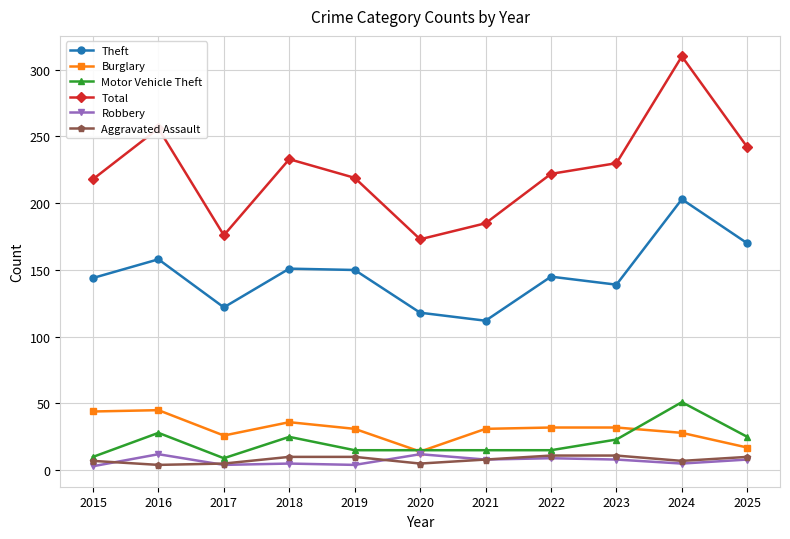

What is the difference between the maximum and minimum values in the Burglary series?

31